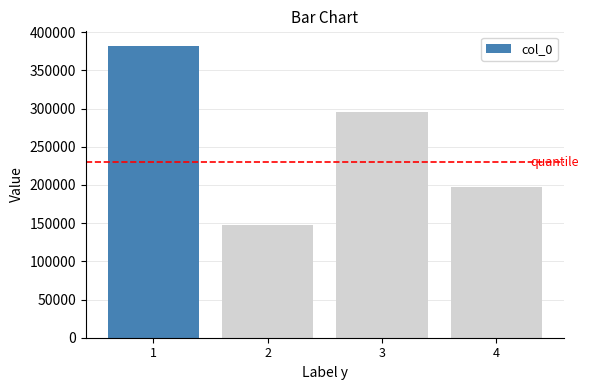

Which label corresponds to the smallest value in the chart?

2